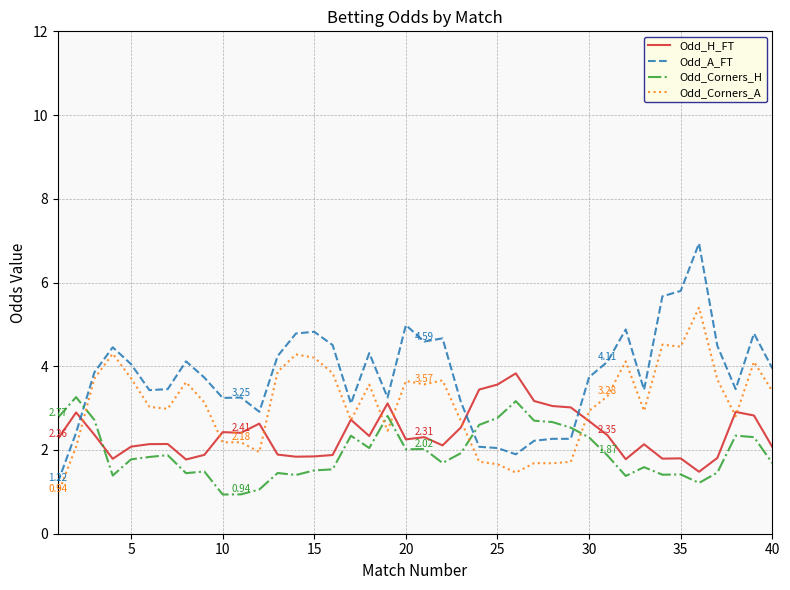

Which series has the widest spread of values?

Odd_A_FT